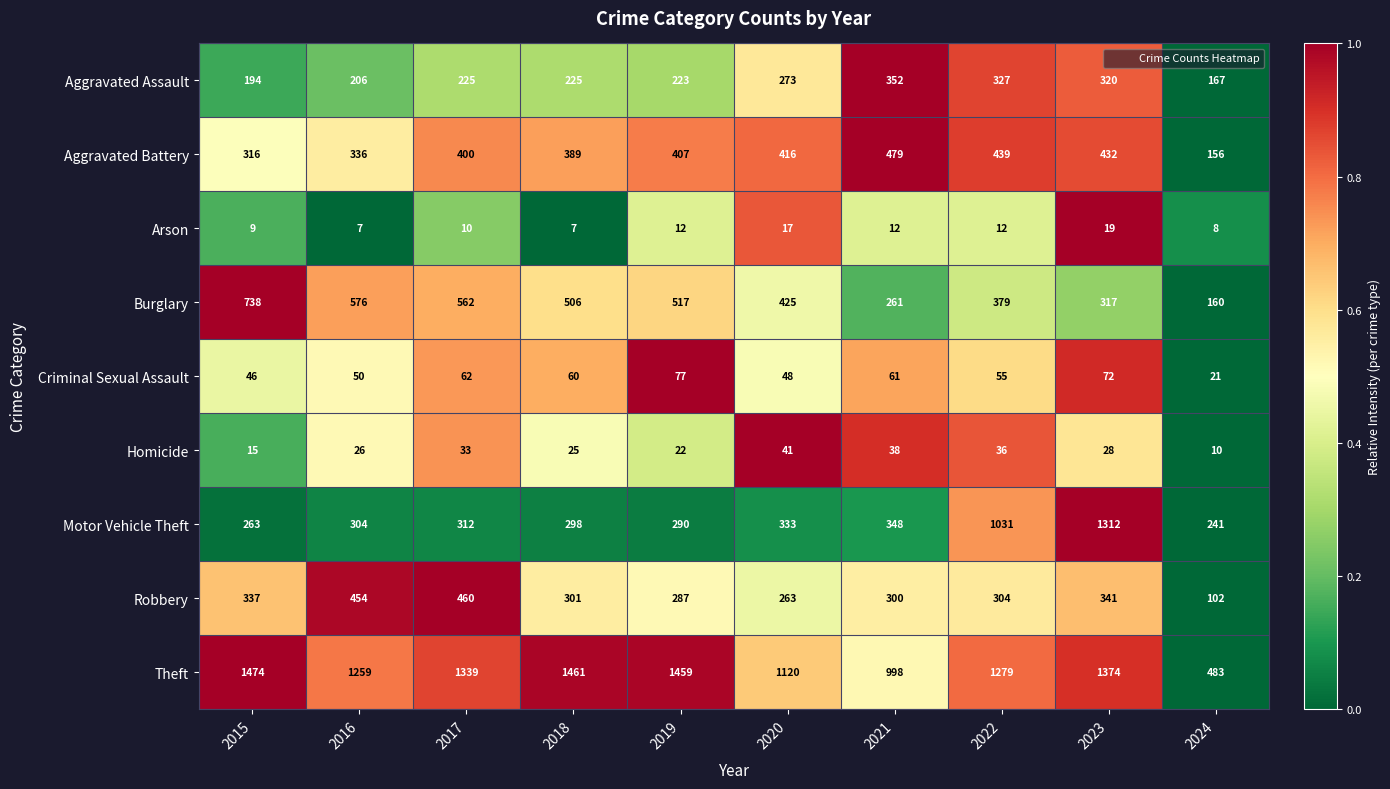

True or false: Motor Vehicle Theft has a value of 458 at 2016.

False